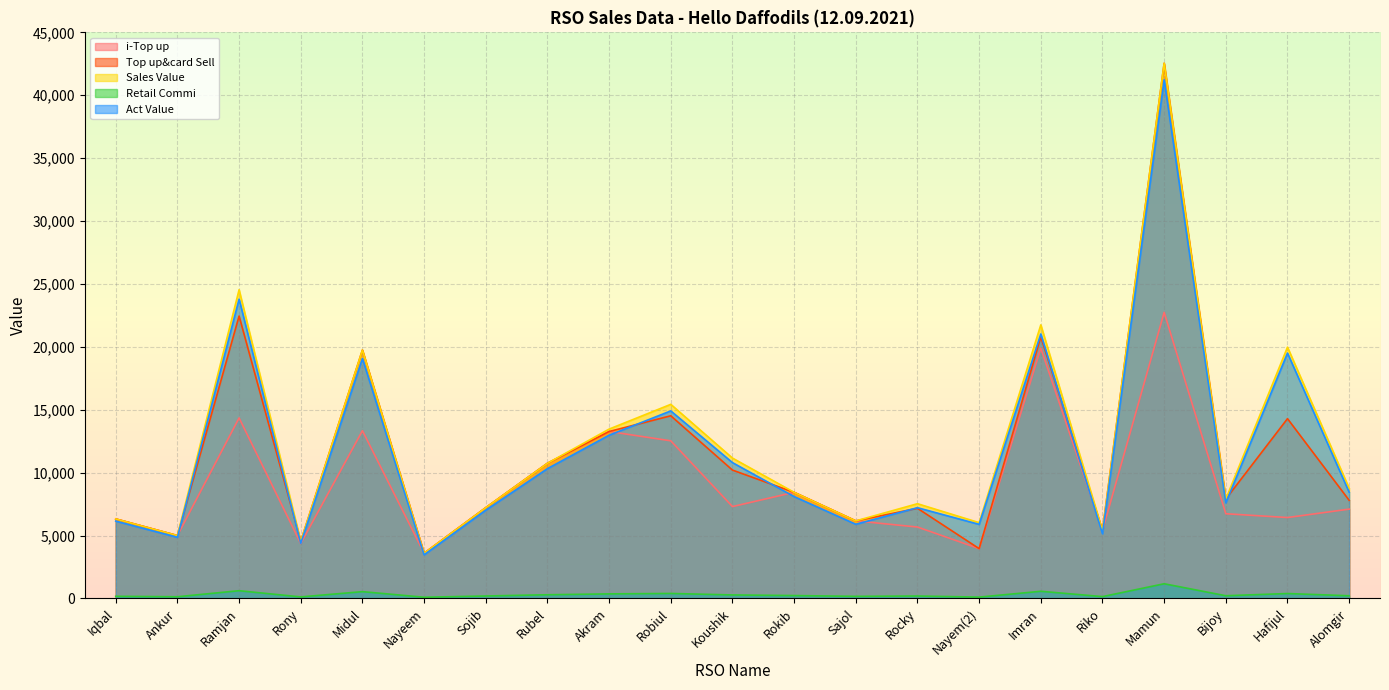

What is the minimum value for i-Top up?

3595.0